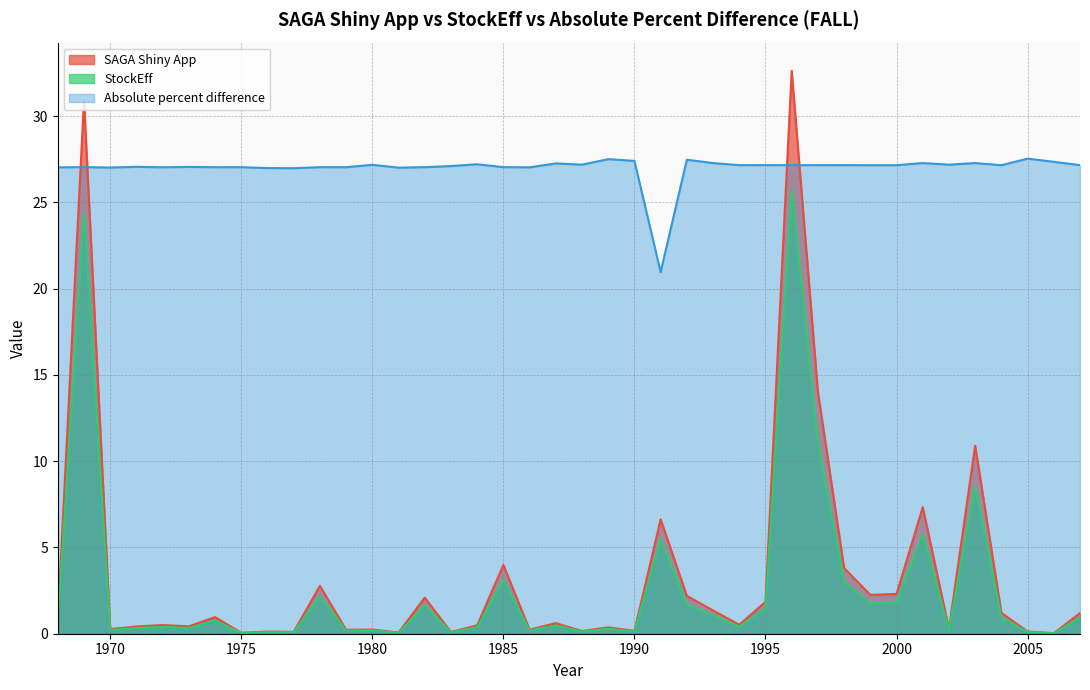

How many data points does each series have?

40